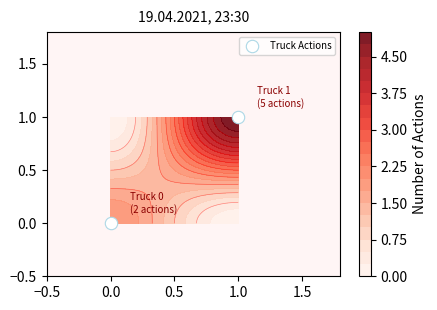

Reading left to right, list all the values displayed in this chart.

0	1